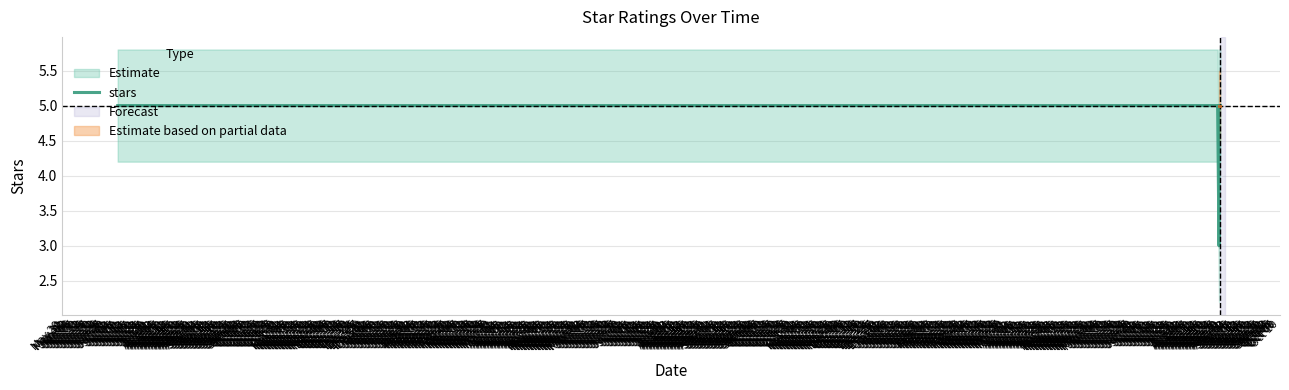

At which label is the value closest to 4?

Jul 07